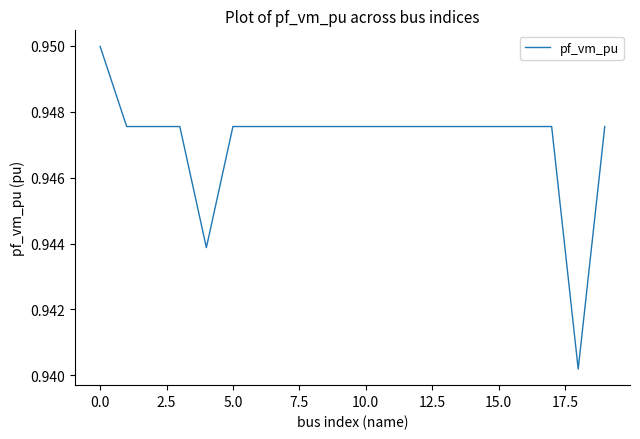

How many lines are shown in the chart?

1